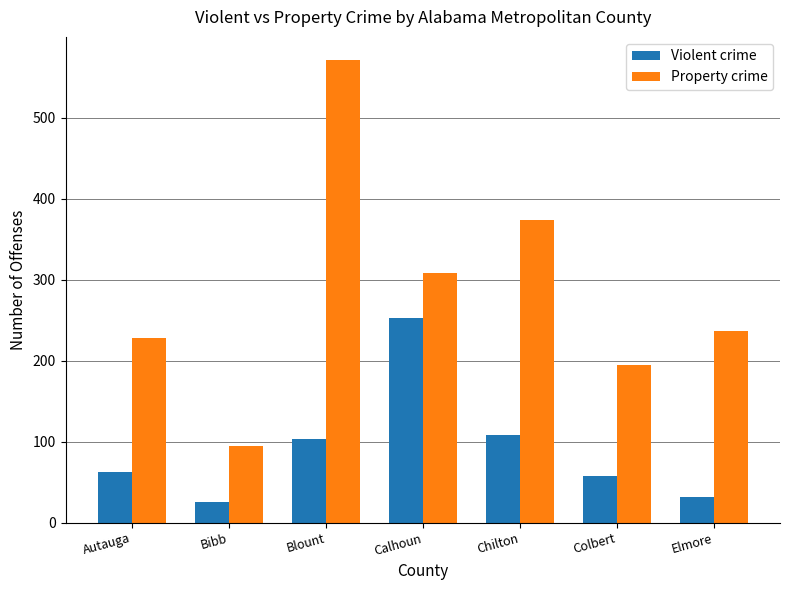

Is it true that Property crime equals 309 at Autauga?

False